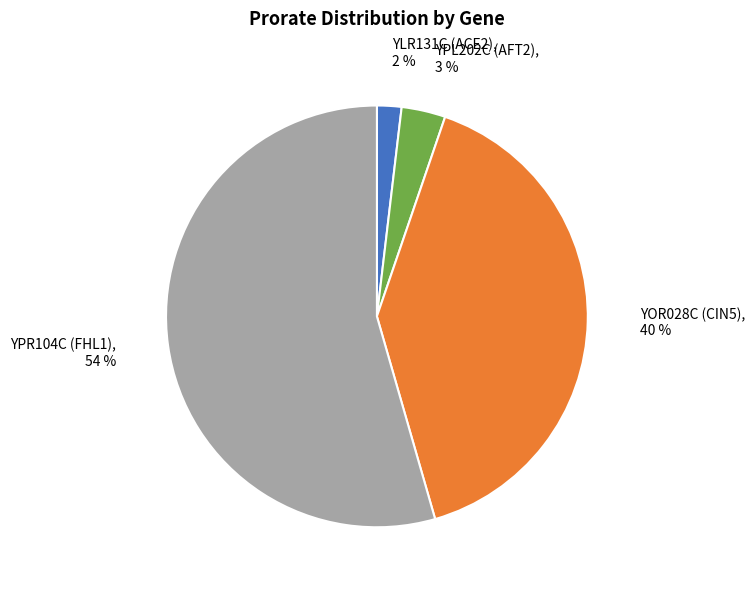

To the nearest percent, what percentage of the pie is YPL202C (AFT2)?

3%